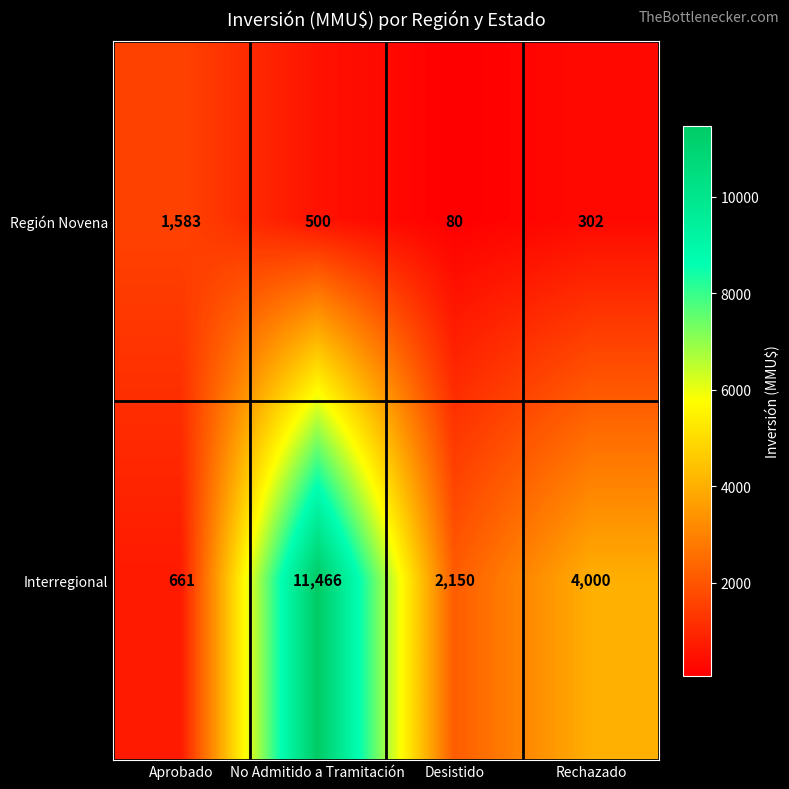

Which series has the largest range (max minus min)?

Interregional